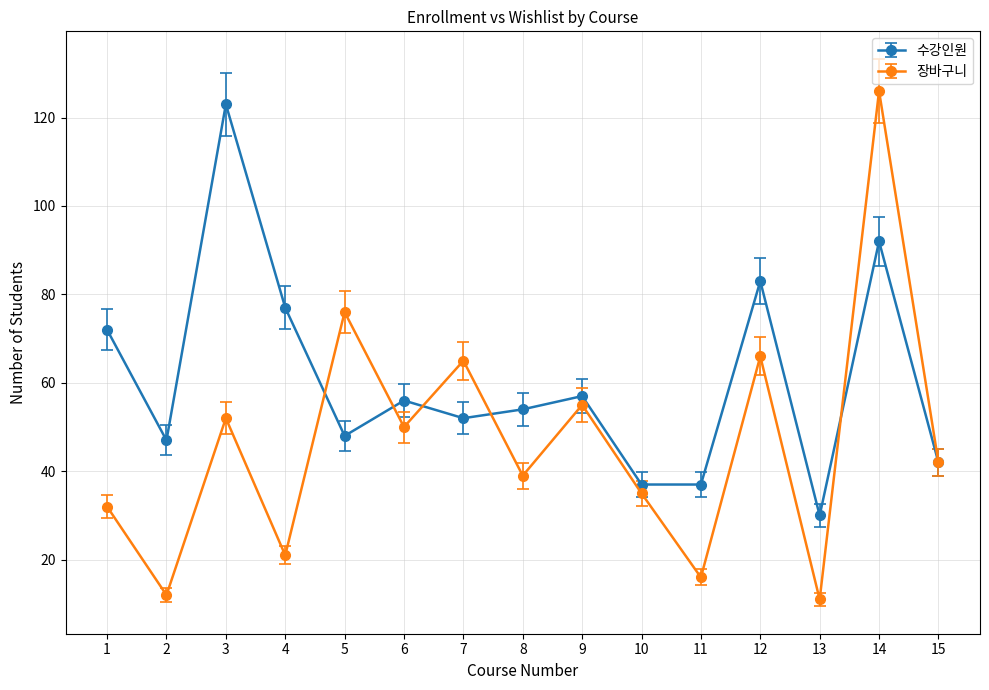

Reading left to right, what are all the values shown in this chart?

수강인원: 1=72	2=47	3=123	4=77	5=48	6=56	7=52	8=54	9=57	10=37	11=37	12=83	13=30	14=92	15=42
장바구니: 1=32	2=12	3=52	4=21	5=76	6=50	7=65	8=39	9=55	10=35	11=16	12=66	13=11	14=126	15=42